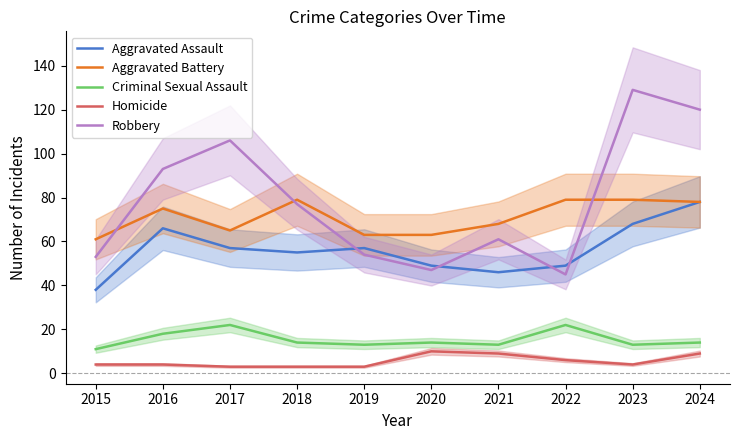

What is the lowest value of the Homicide series?

3